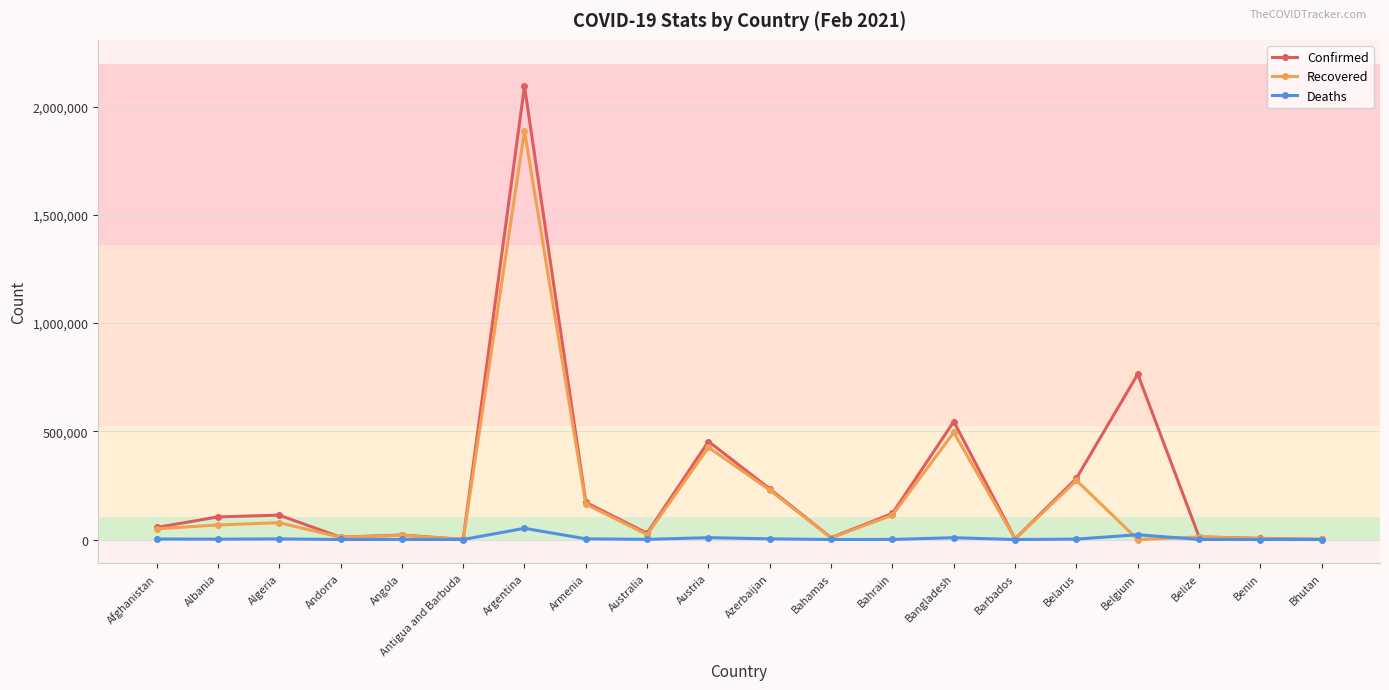

True or false: Recovered and Deaths cross at least once.

True